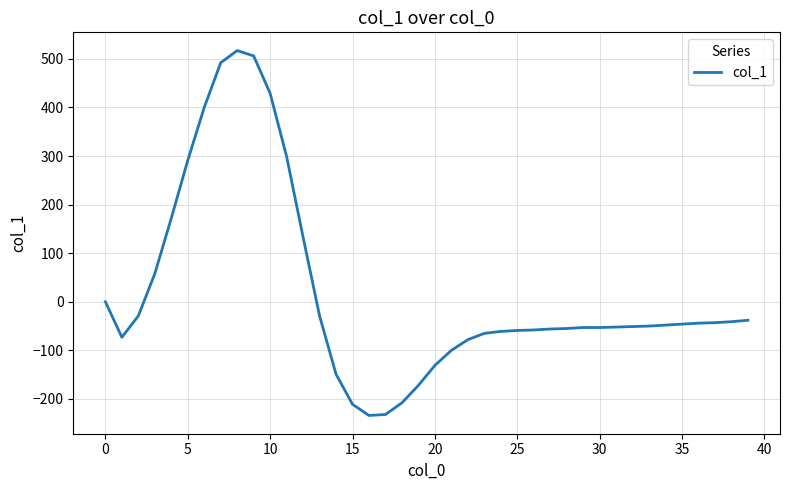

What is the smallest value displayed?

-234